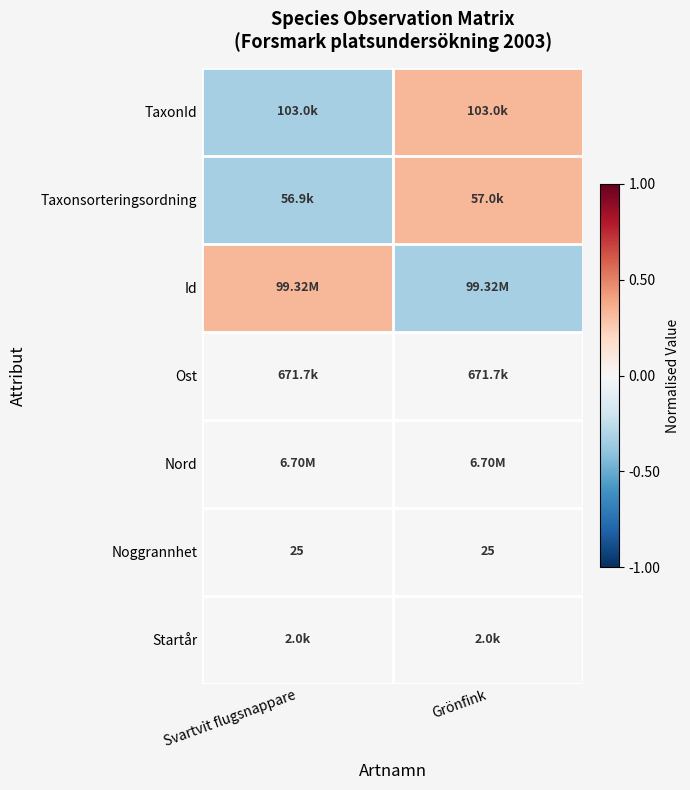

List the labels in order of Startår value, smallest first.

Svartvit flugsnappare, Grönfink